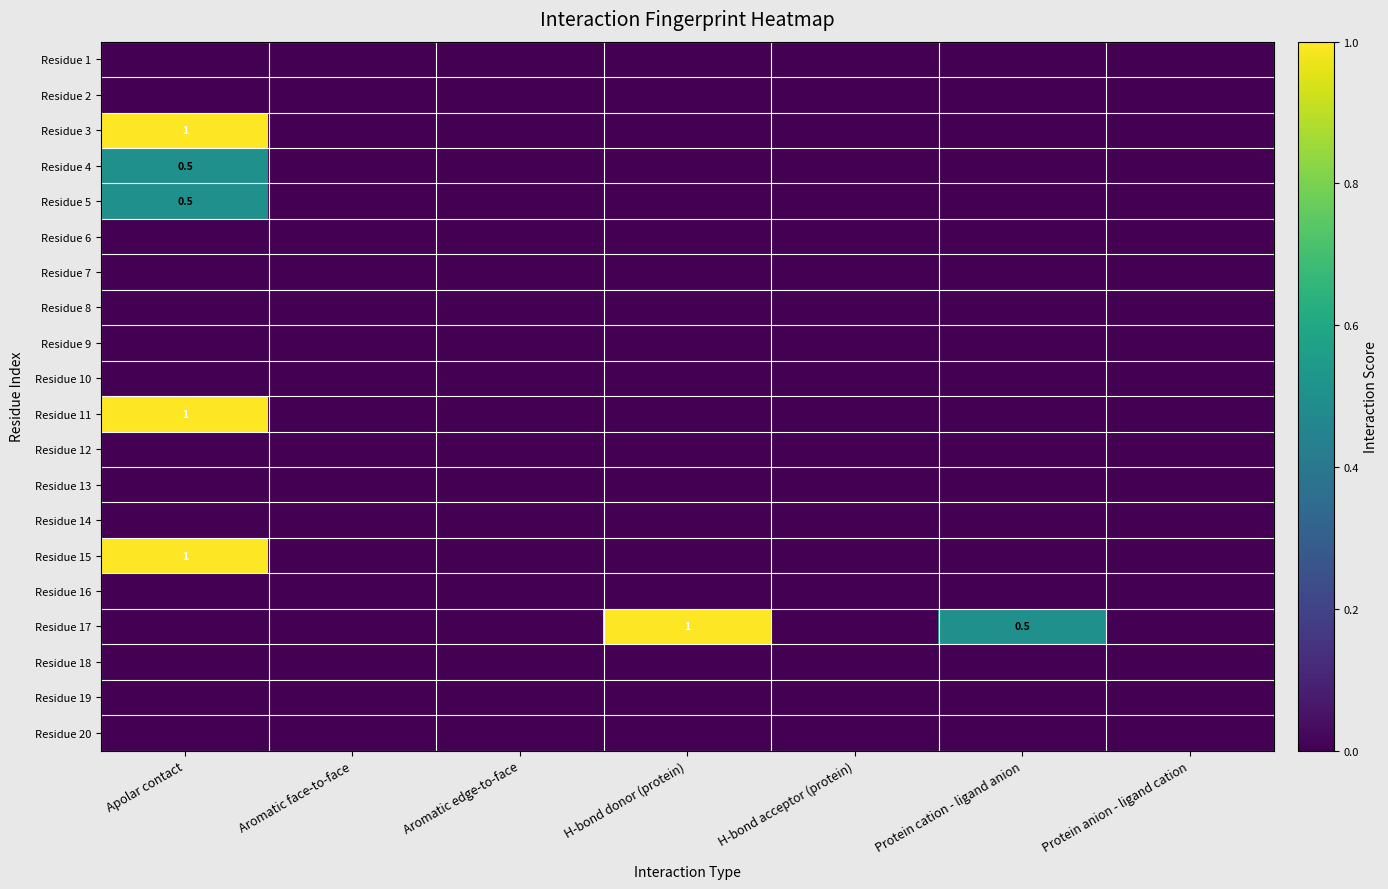

The value of Residue 9 at H-bond donor (protein) is 0.0. True or false?

True